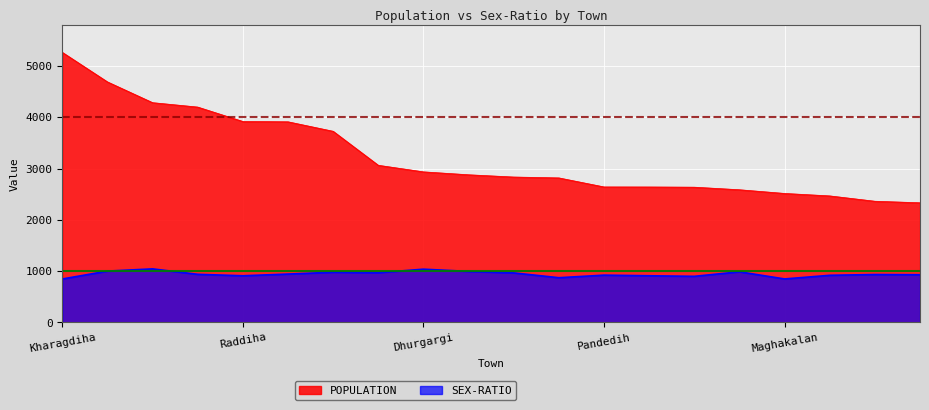

What is the sum of all POPULATION values?

64694